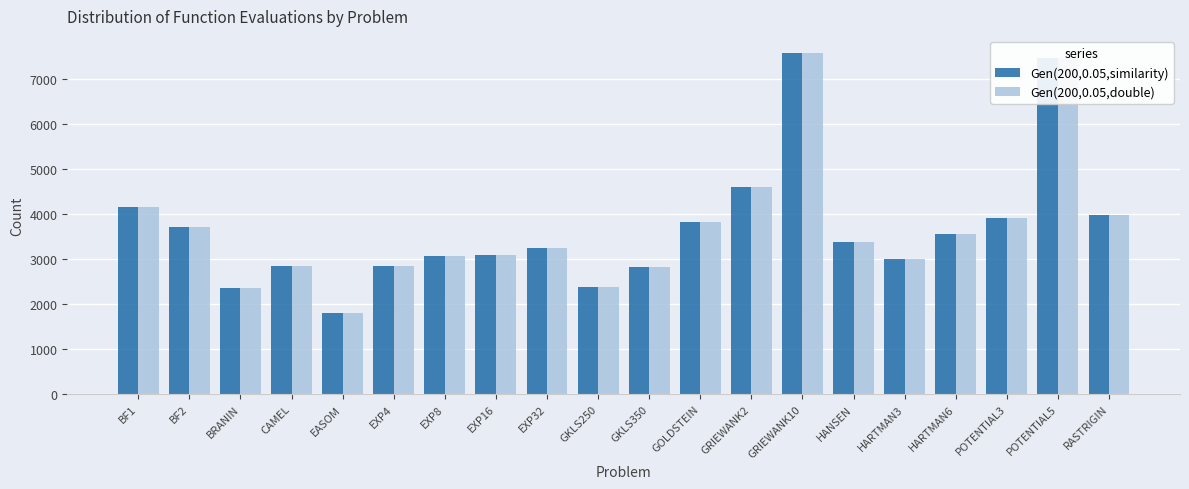

What is the lowest value of the Gen(200,0.05,similarity) series?

1795.7